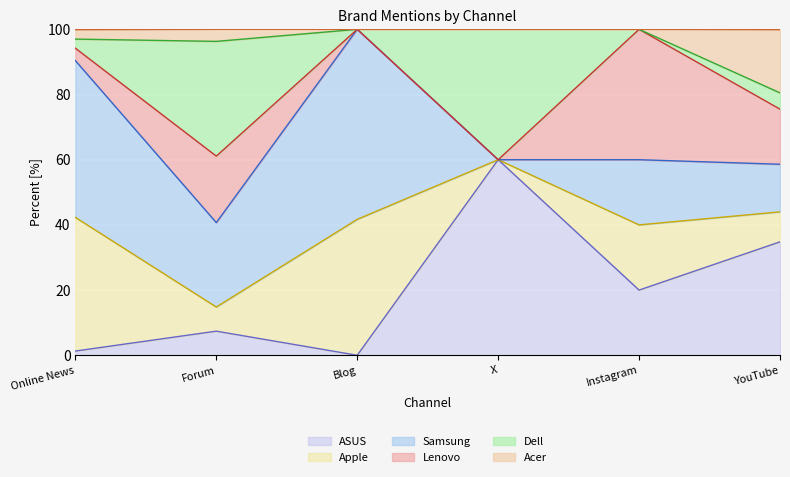

Which series has the largest total across all categories?

Samsung